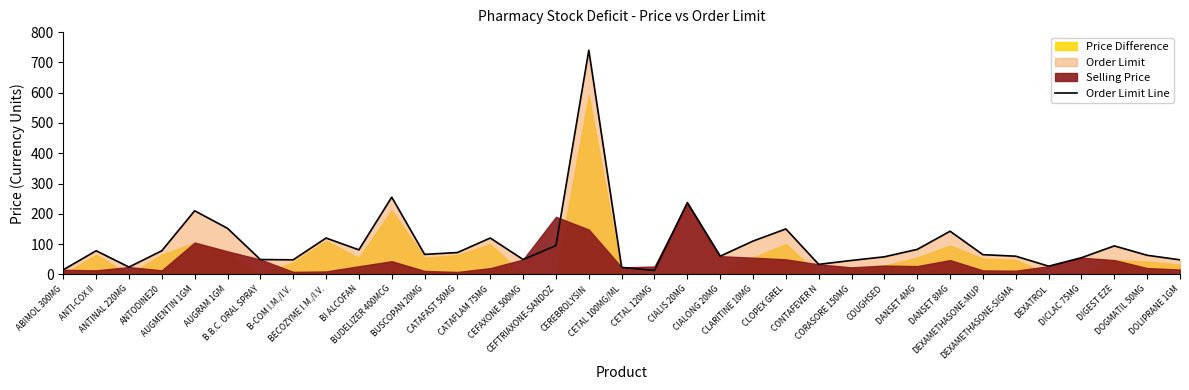

How many points are higher than both their immediate neighbors (excluding endpoints)?

10